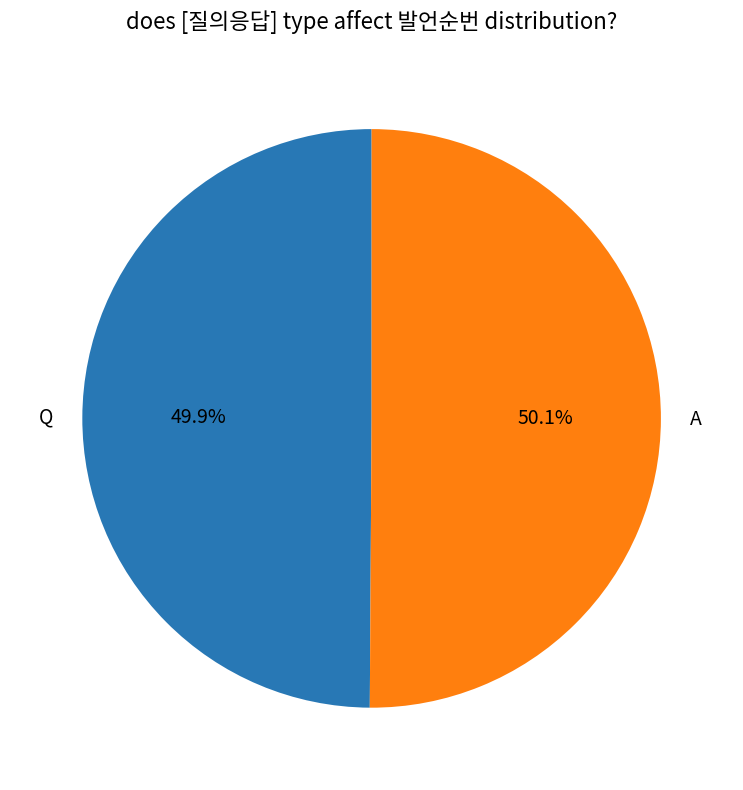

To the nearest percent, what is the combined percentage of Q and A?

100%